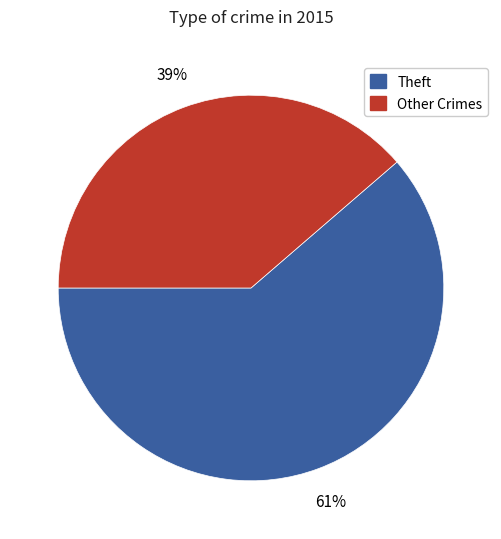

To the nearest percent, what is the average slice percentage?

50%